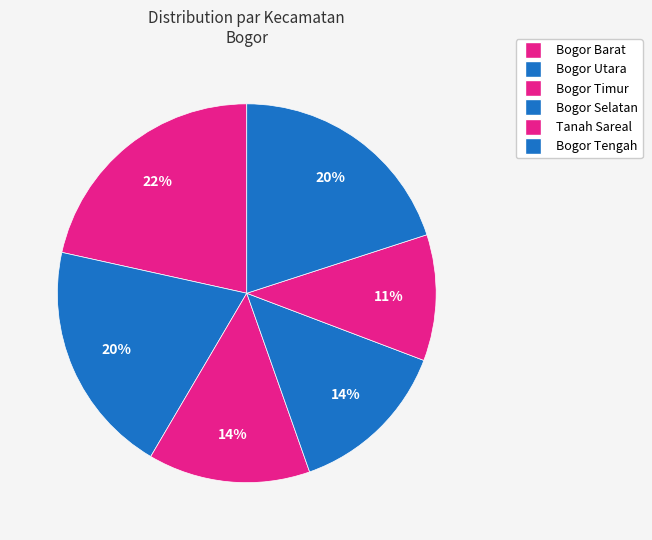

How many segments does this pie chart have?

6